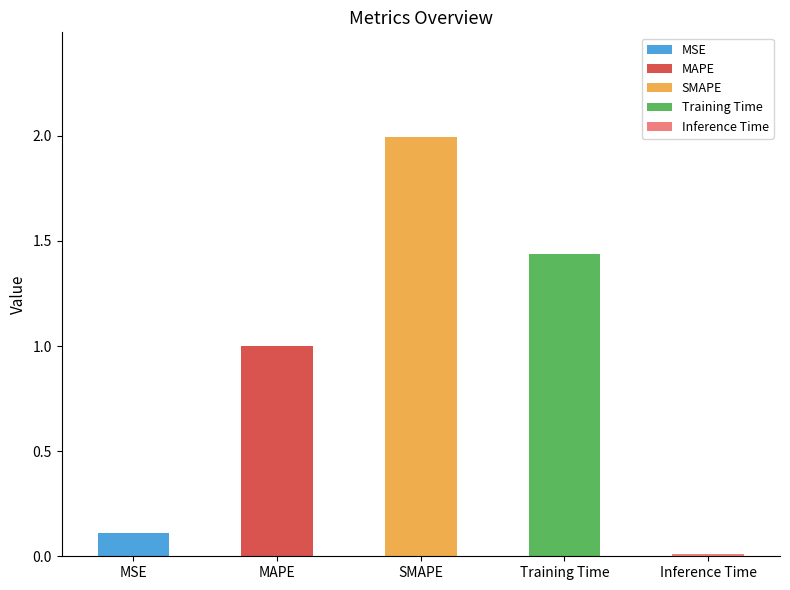

What is the label of the 2nd bar from the right?

Training Time